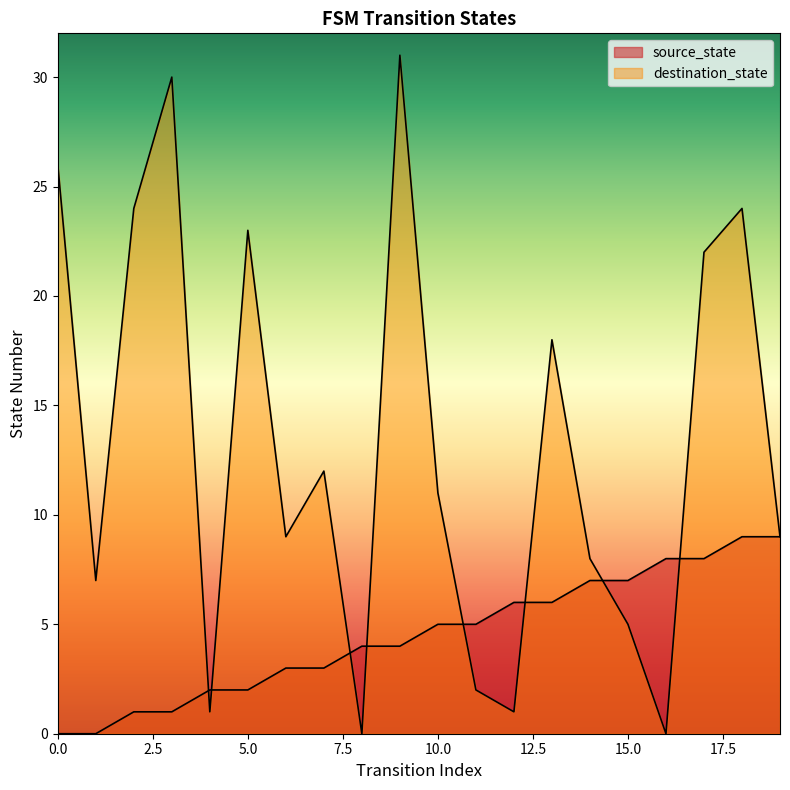

Which series ends up on top after the final intersection of source_state and destination_state?

destination_state